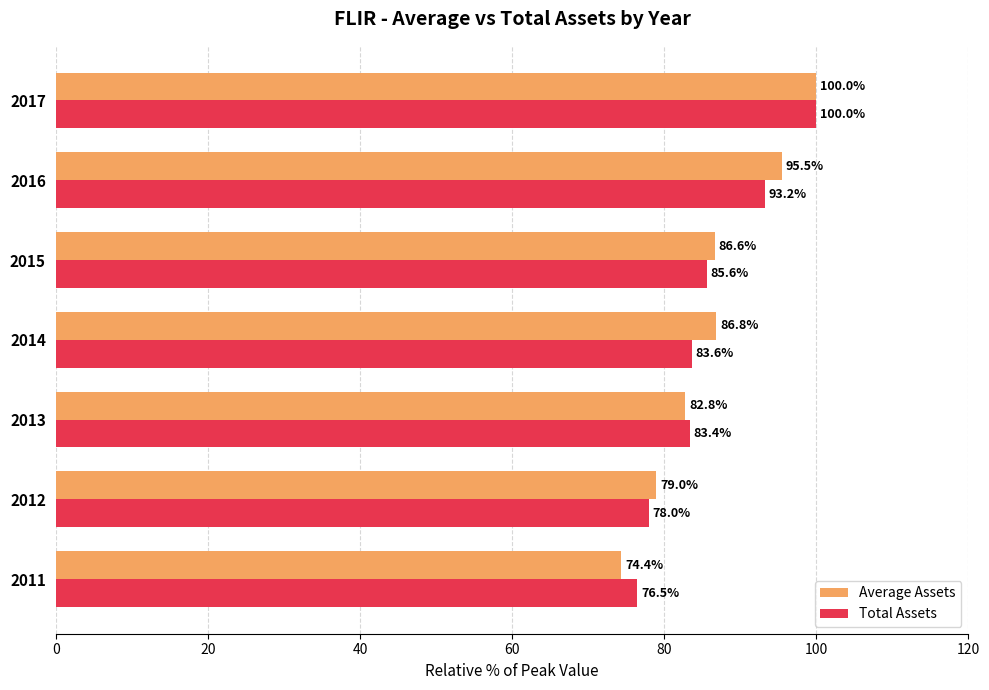

Rank the series at 2014 from lowest to highest value.

Total Assets, Average Assets